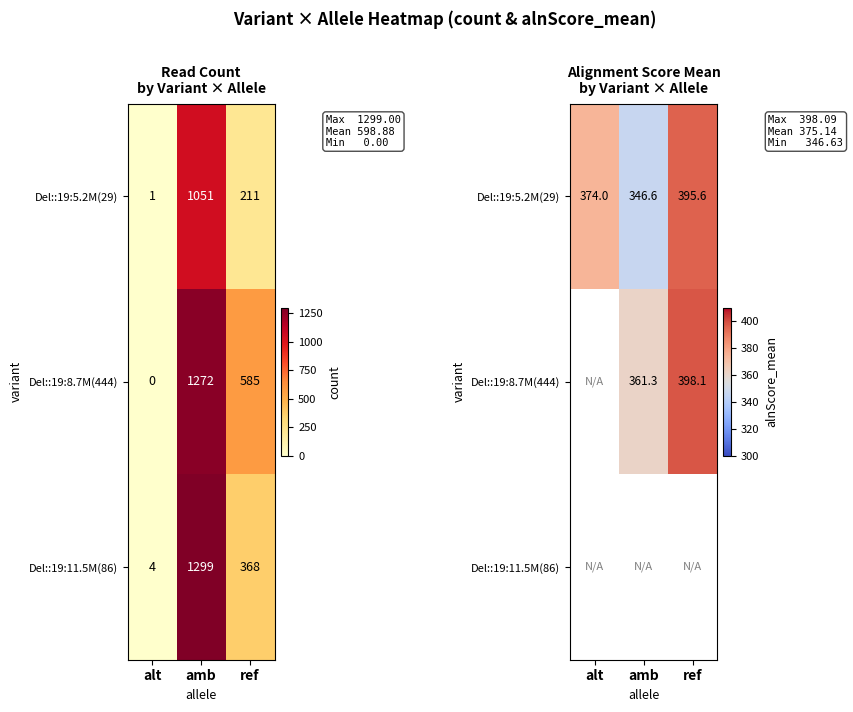

How many distinct data groups are displayed?

3